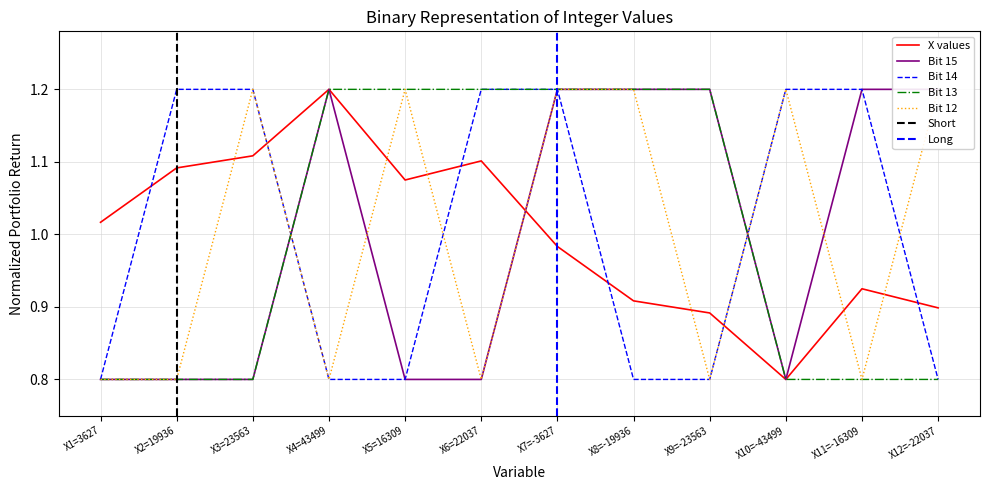

What is the difference between the second highest and second lowest values in the X_values series?

0.2